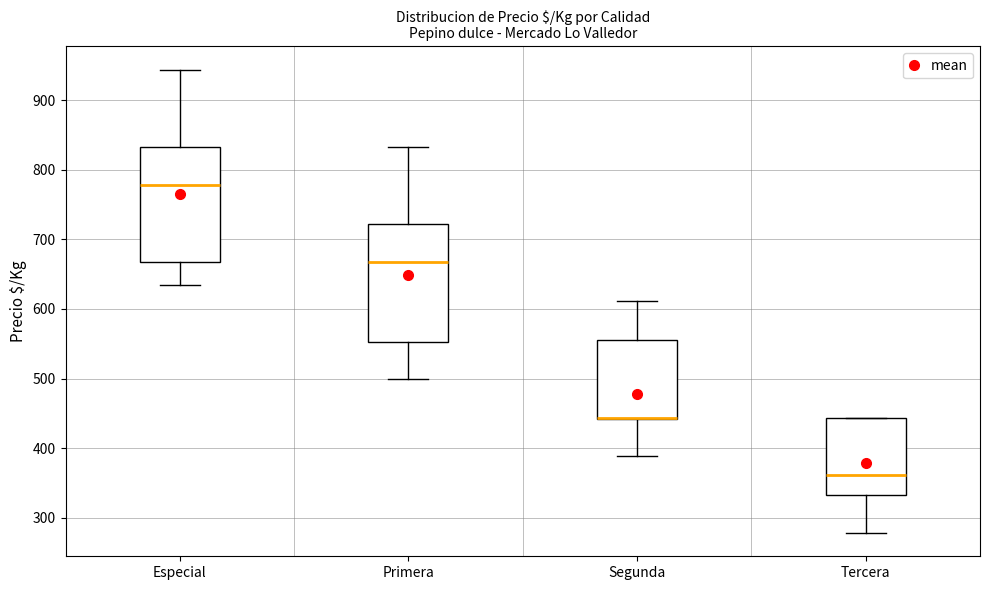

Where is the upper edge of the box for Primera on the y-axis? The values are not printed on the chart, so give them approximately, as read against the axis.

720